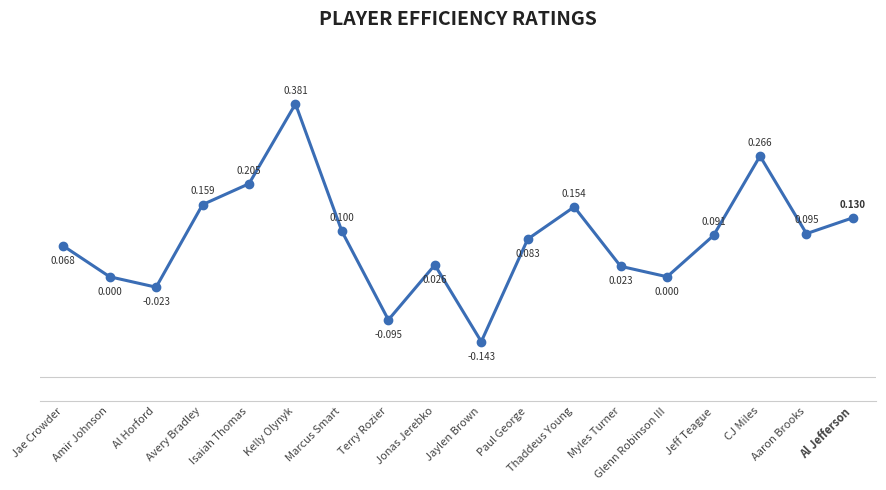

How many lines are shown in the chart?

1